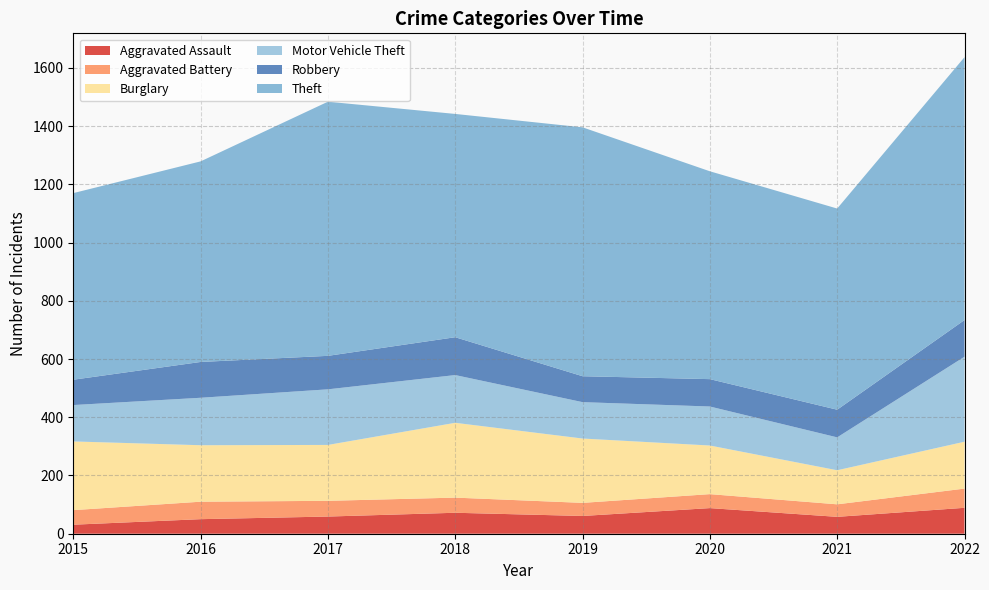

Reading left to right, list all the values displayed in this chart.

Aggravated Assault: 31	50	59	72	61	88	58	89
Aggravated Battery: 50	60	54	52	45	48	43	66
Burglary: 236	194	192	257	221	167	117	161
Motor Vehicle Theft: 125	163	191	164	125	134	113	292
Robbery: 87	123	115	130	89	94	95	126
Theft: 641	689	873	767	855	714	691	903